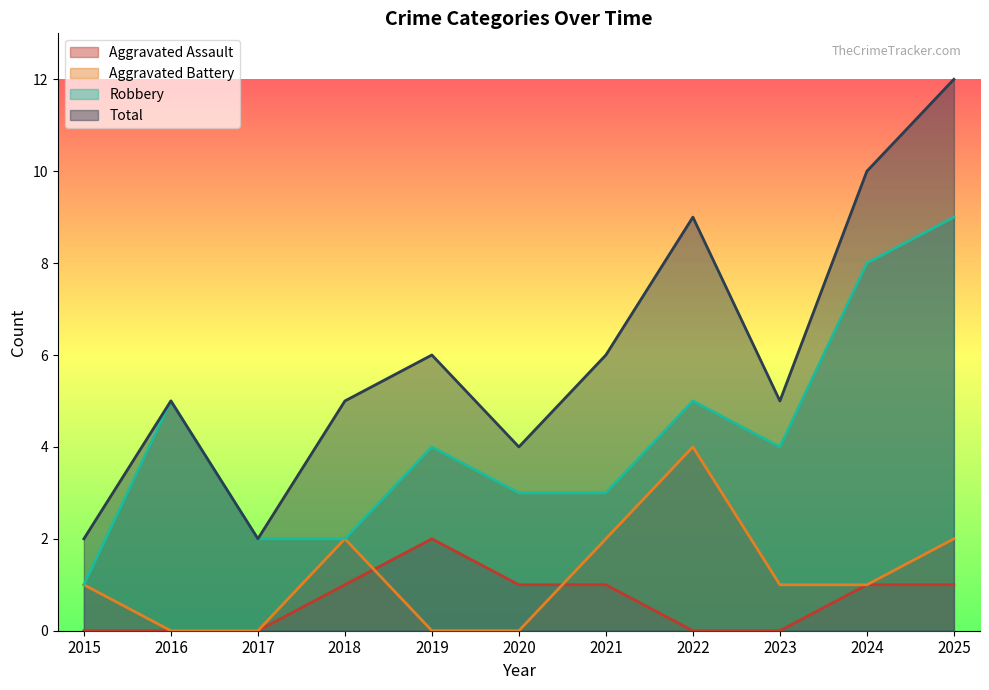

What is the difference between the maximum and minimum values in the Robbery series?

8